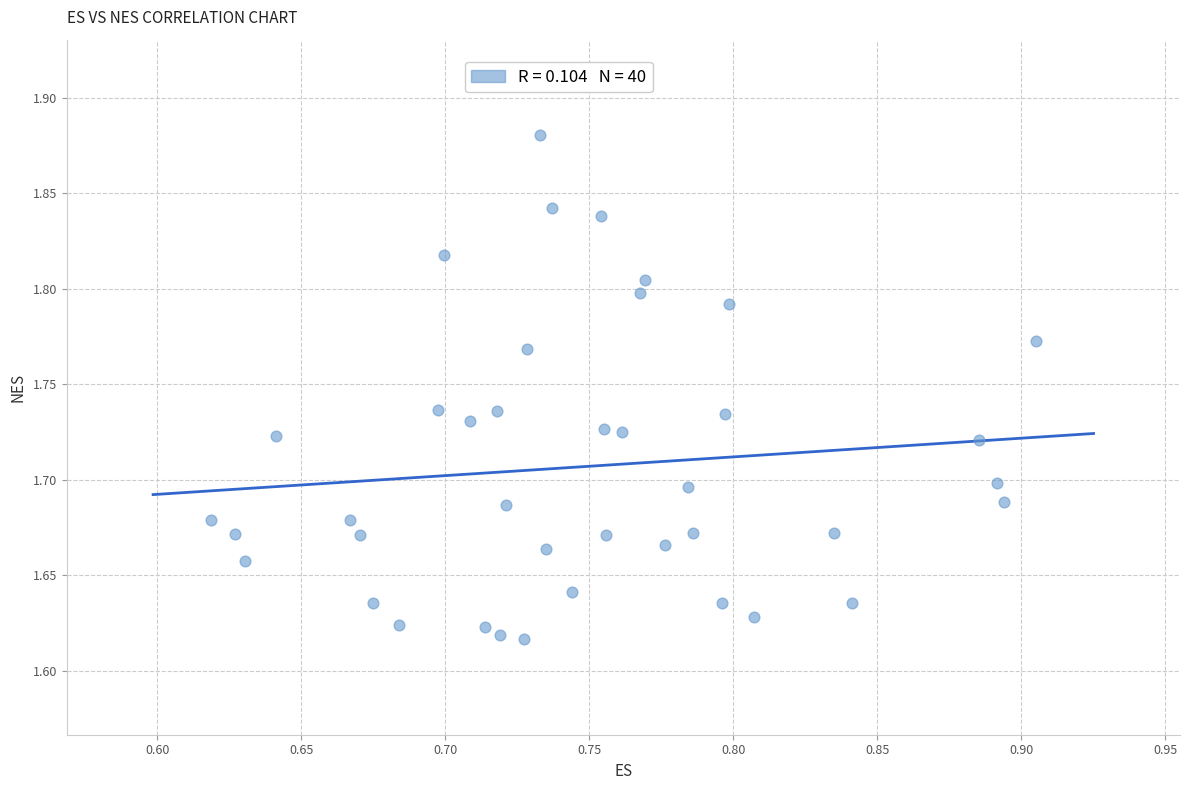

What is the range of Y values (max minus min)?

0.3